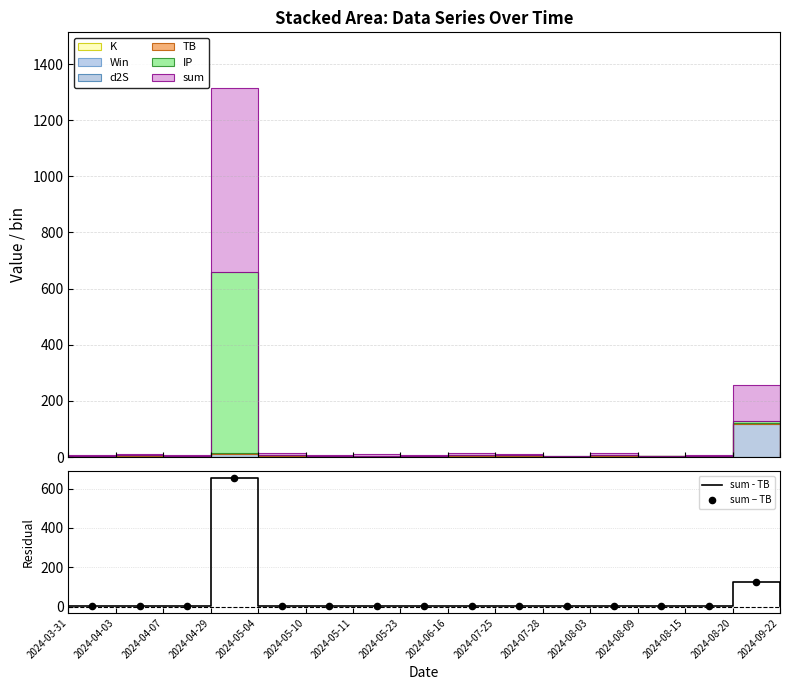

Which category has the highest value in the sum - TB series?

2024-04-29